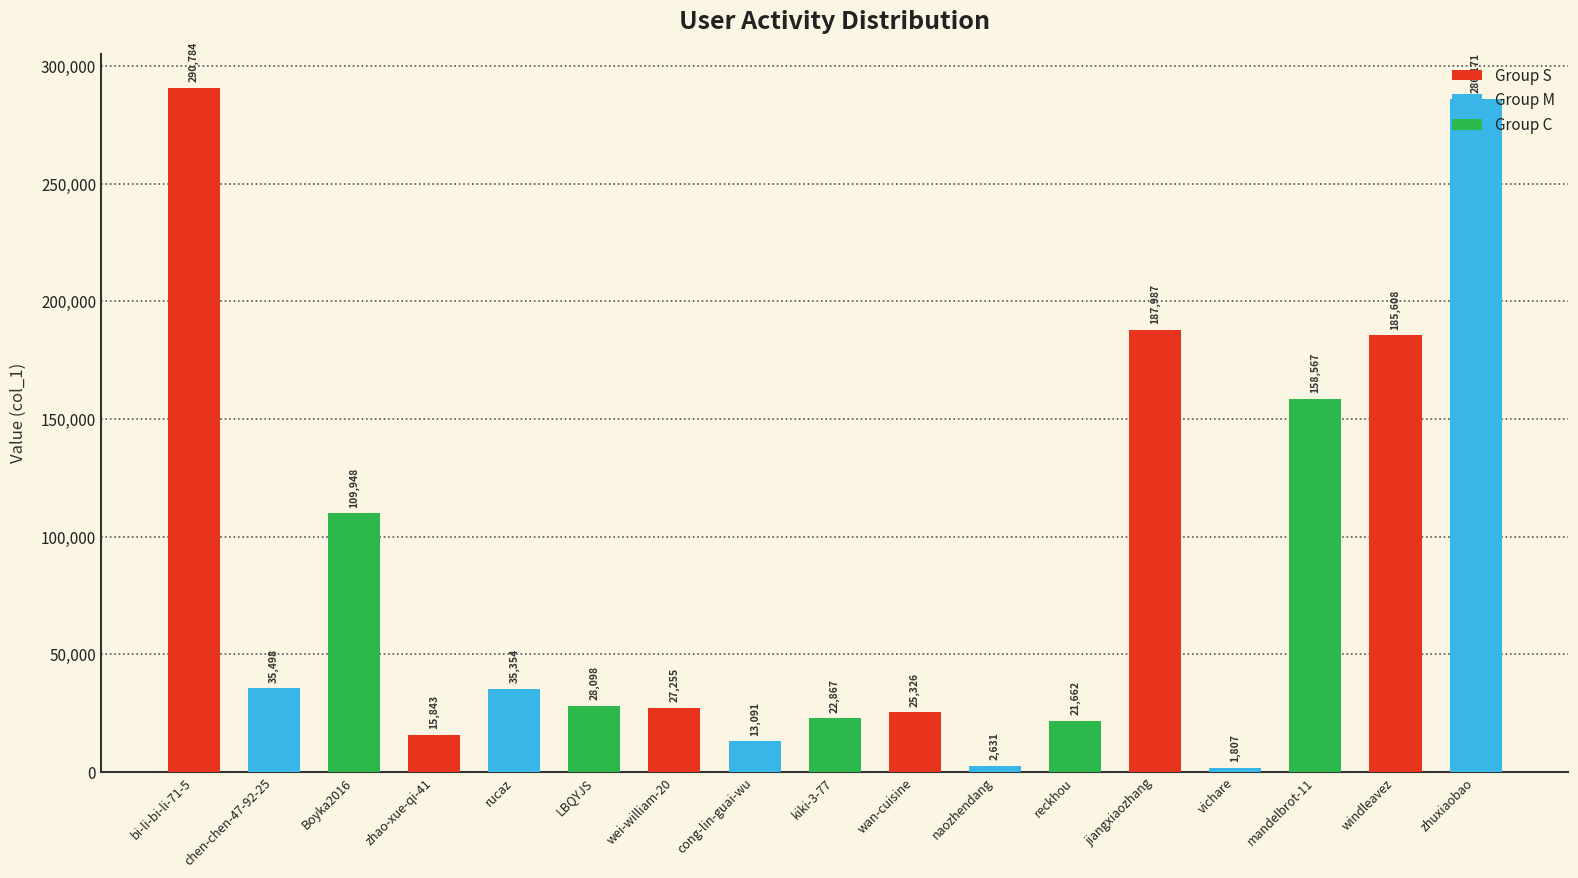

The chart shows a value of 185608 at windleavez. True or false?

True